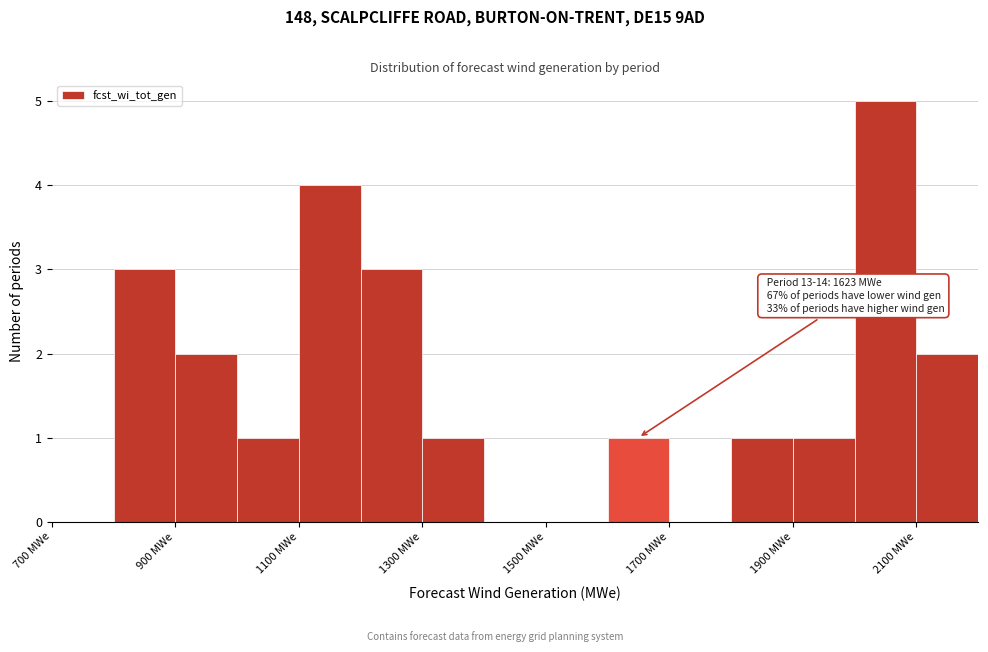

Over which range of the x-axis is the bar tallest?

2000 to 2100